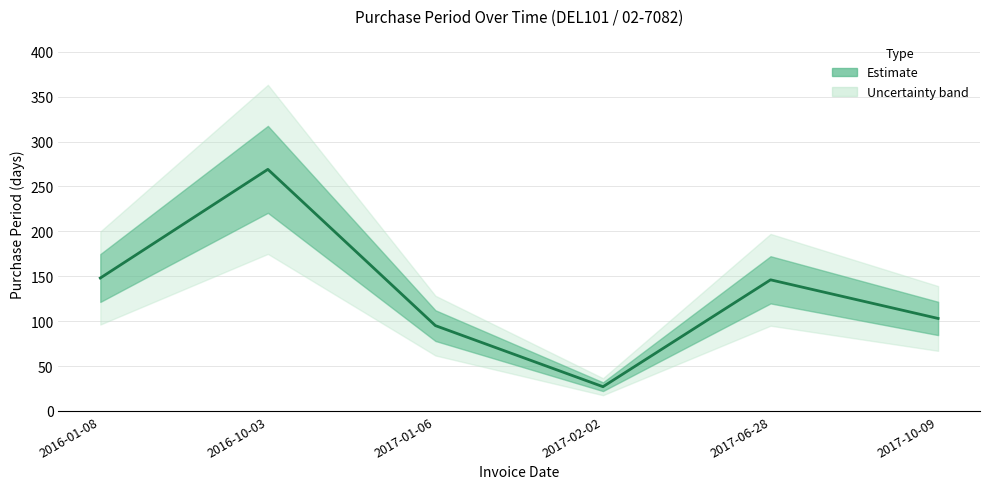

What is the difference between the values at 2017-10-09 and 2016-10-03?

166